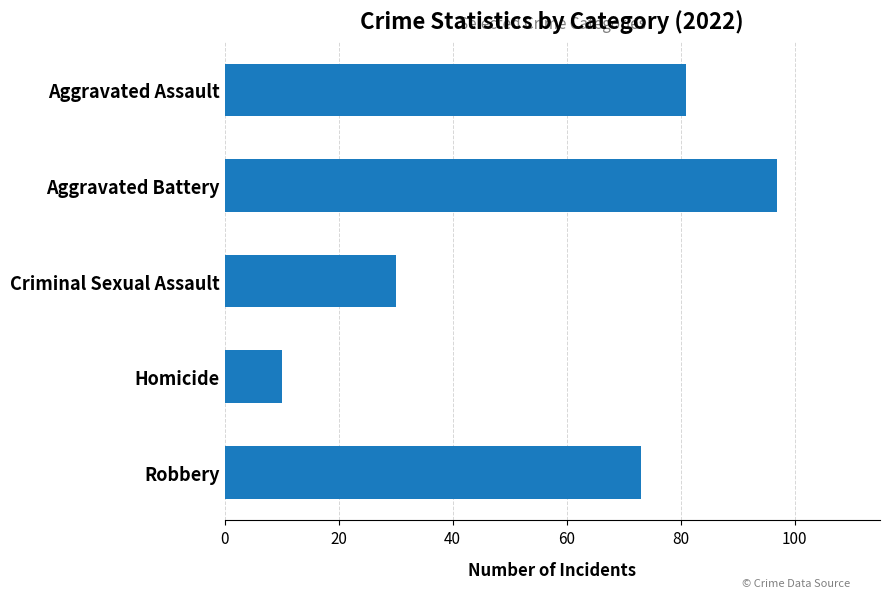

How many bars are there in total?

5